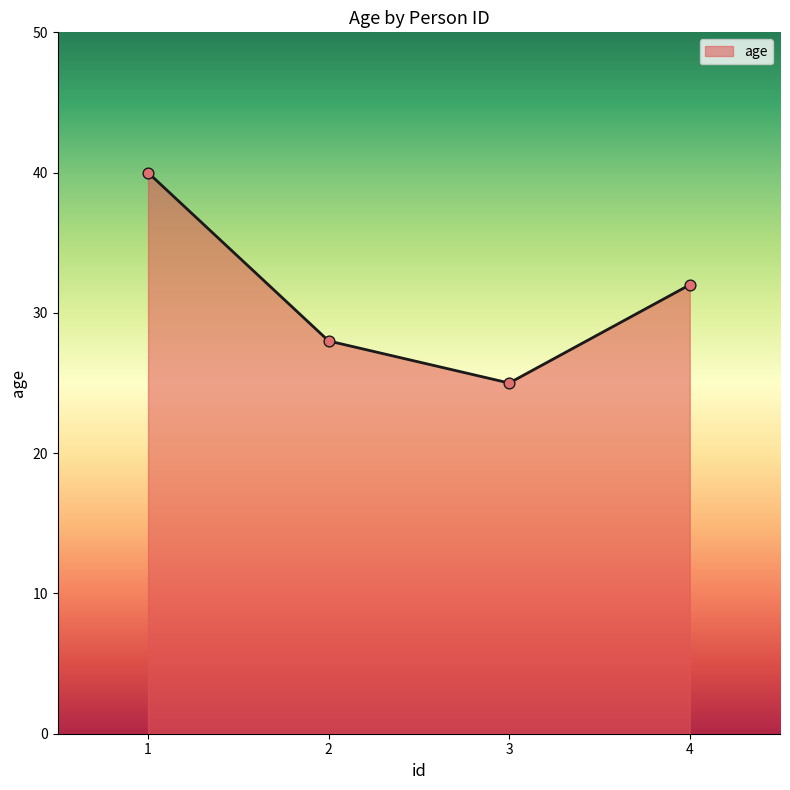

What is the ratio of the value at 2 to the value at 1?

0.7